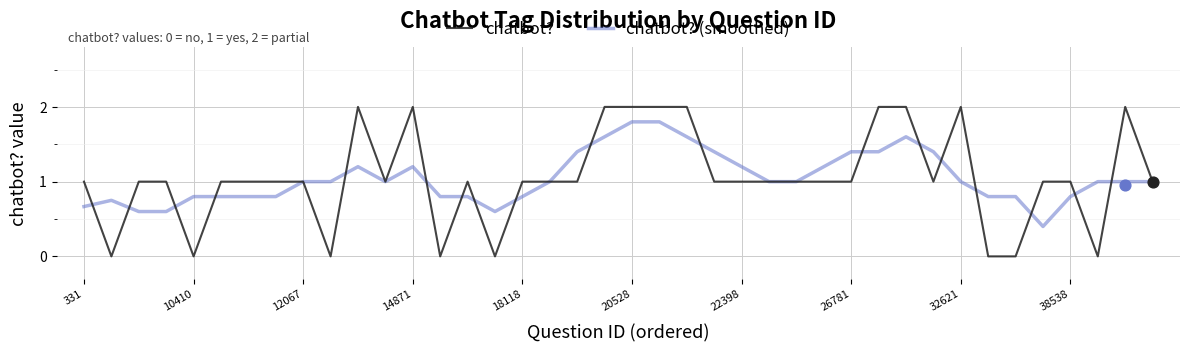

The value of chatbot? at 38538 is 1.0. True or false?

True